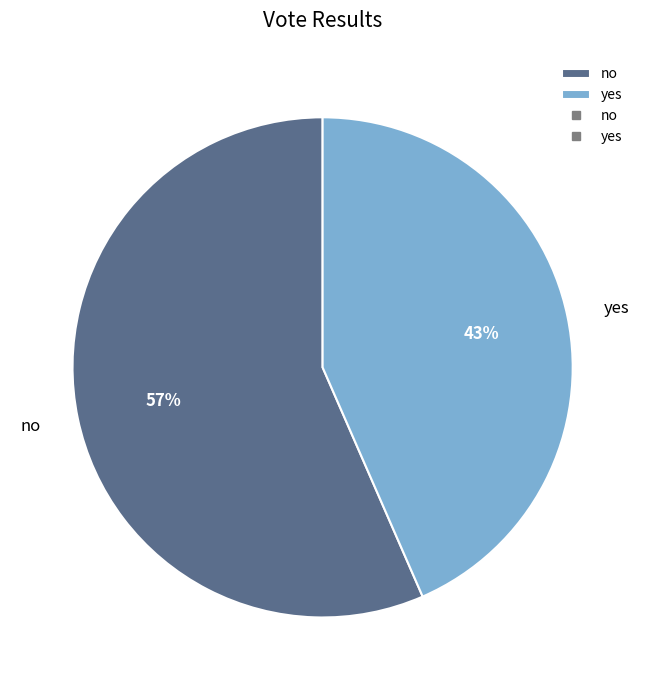

To the nearest percent, what is the combined percentage of yes and no?

100%